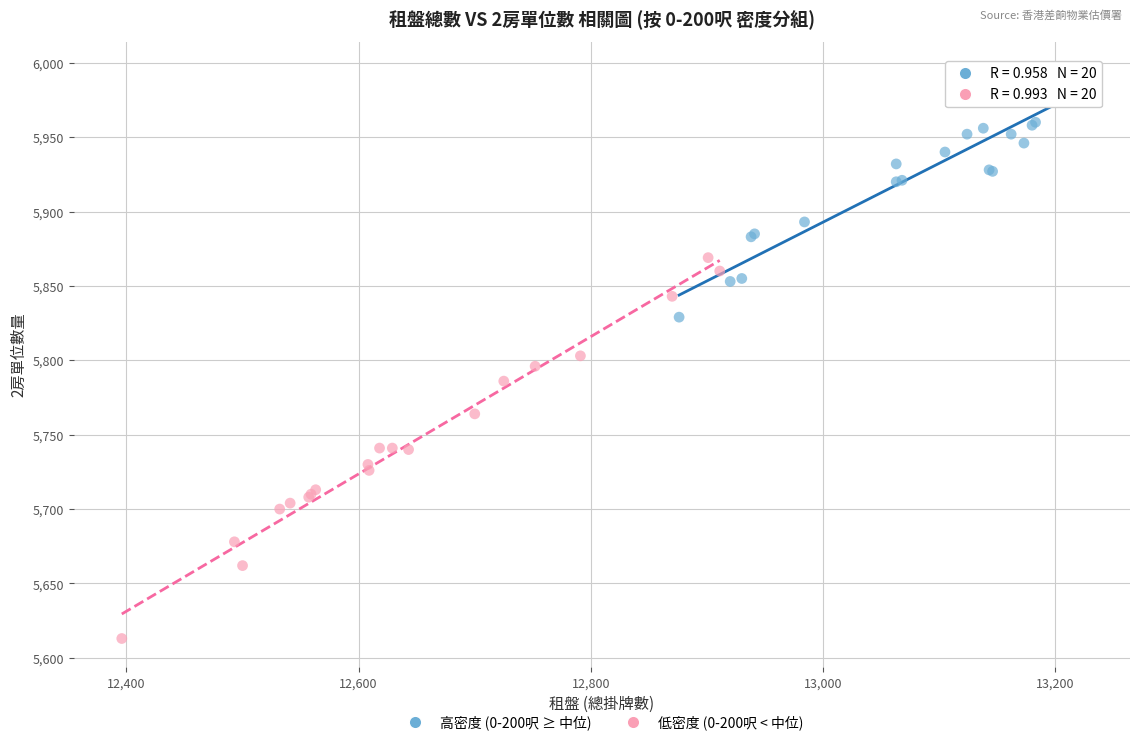

Which series reaches the minimum Y coordinate?

低密度 (0-200呎 < 中位)